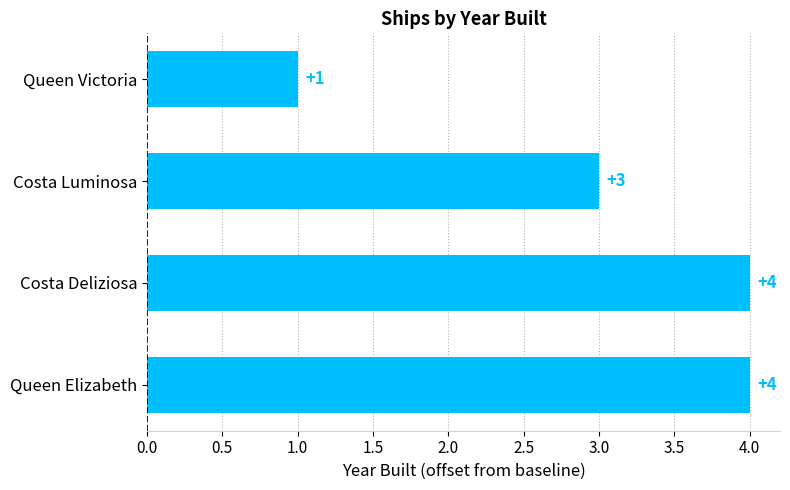

Count the values in the range 3 to 4.

3